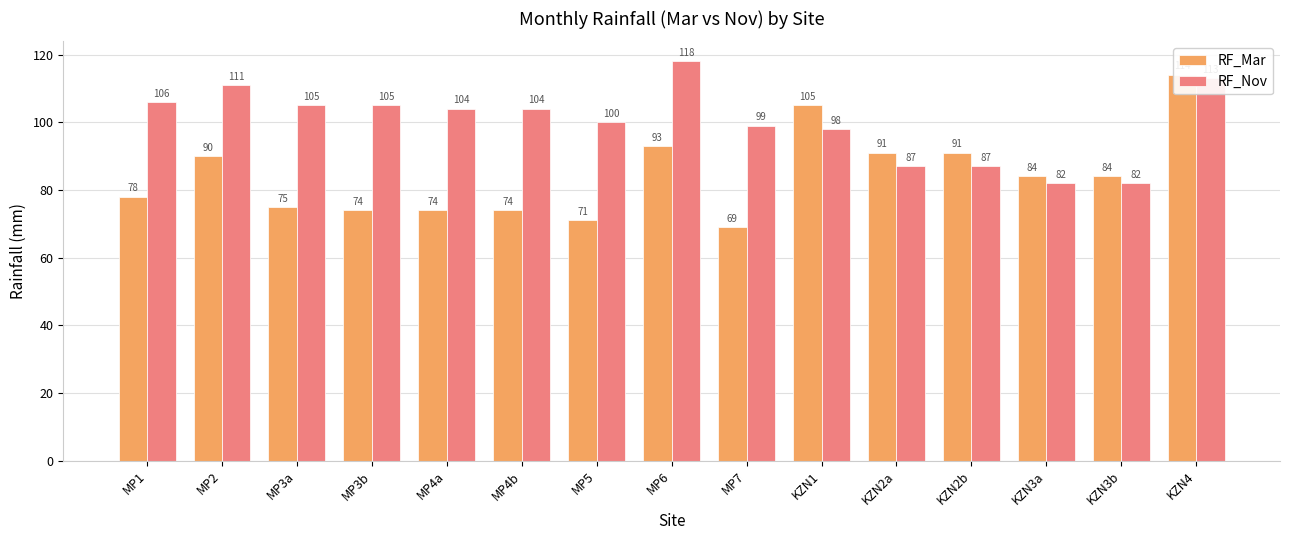

List the series in order of their peak value, highest first.

RF_Nov, RF_Mar